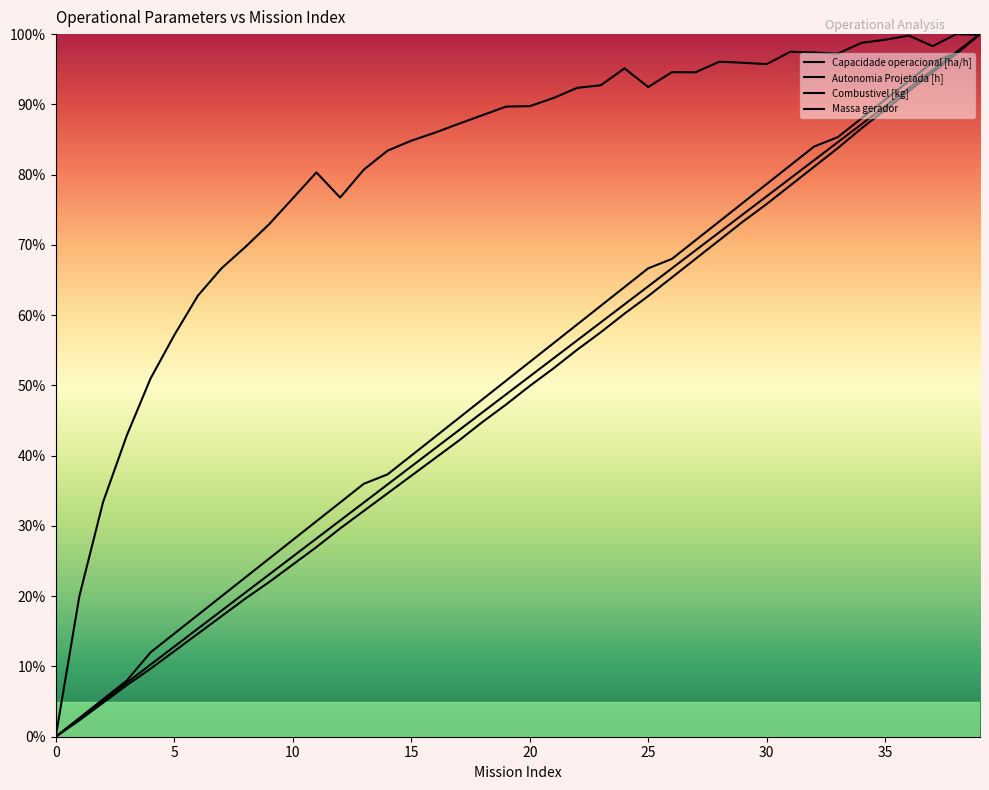

Read the Combustivel [kg] value at 6.

15.4